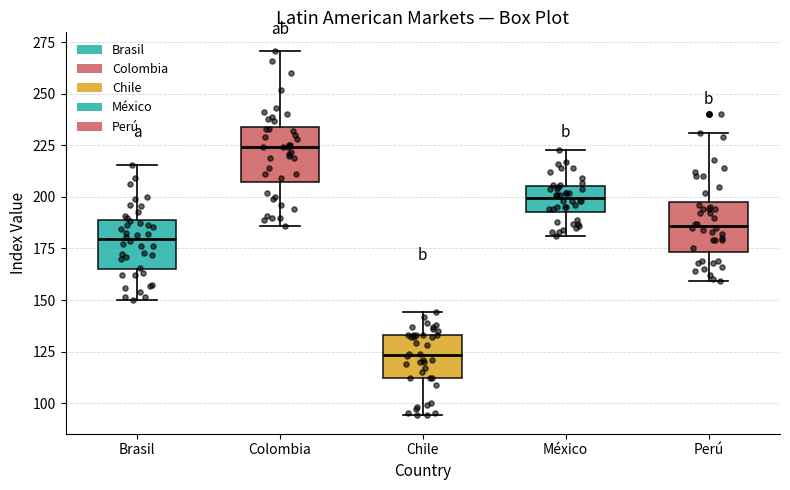

Reading left to right, transcribe this box plot: for each box, give where its median line is, the range the box spans, and where its two whiskers end, as read against the y-axis. The values are not printed on the chart, so give them approximately, as read against the axis.

Brasil: median 180, box 165 to 190, whiskers 150 to 215
Colombia: median 225, box 205 to 235, whiskers 185 to 270
Chile: median 125, box 110 to 135, whiskers 95 to 145
México: median 200, box 195 to 205, whiskers 180 to 225
Perú: median 185, box 175 to 200, whiskers 160 to 230